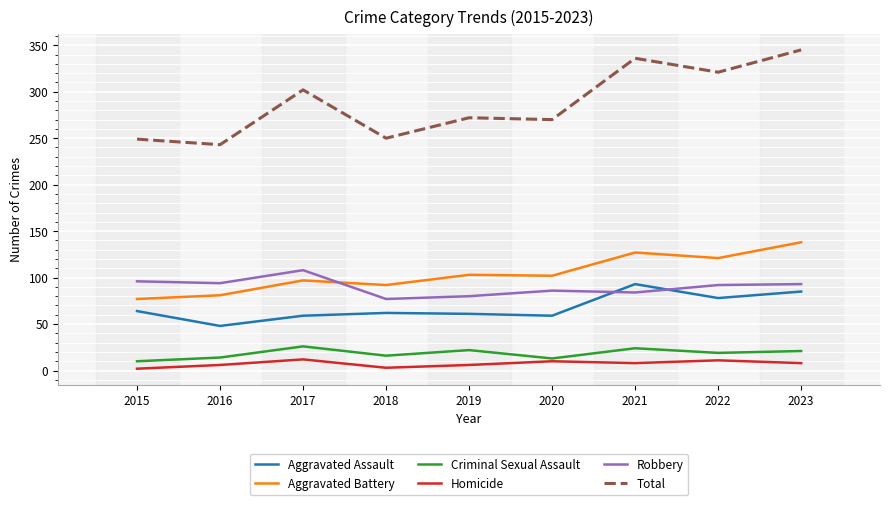

Rank the series by their maximum value, from highest to lowest.

Total, Aggravated Battery, Robbery, Aggravated Assault, Criminal Sexual Assault, Homicide